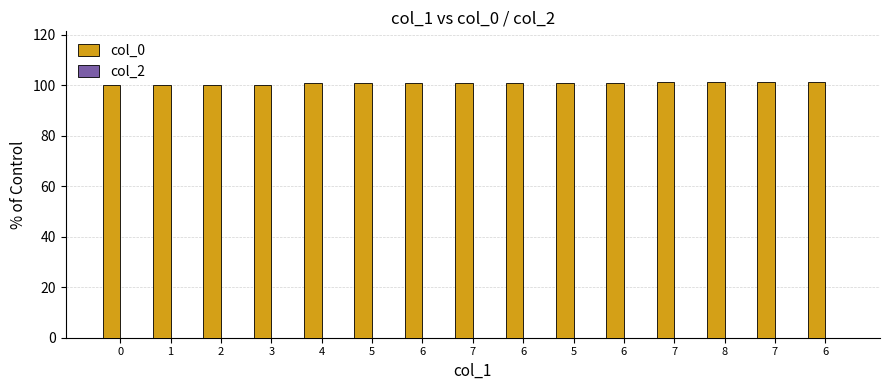

Reading left to right, what are all the values shown in this chart?

col_0: 100.0	100.3	100.3	100.3	100.9	101.1	101.1	101.1	101.1	101.1	101.2	101.2	101.2	101.2	101.2
col_2: 0.0	0.0	0.0	0.0	0.0	0.0	0.0	0.0	0.0	0.0	0.0	0.0	0.0	0.0	0.0